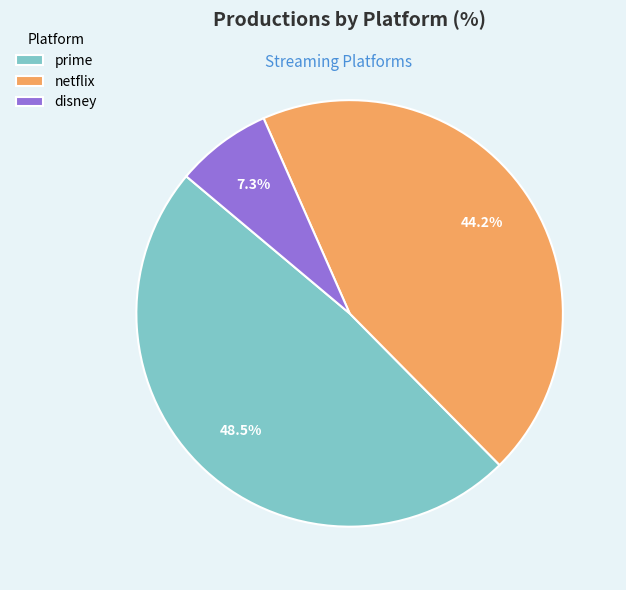

Combined, do netflix and prime account for over 50%?

Yes